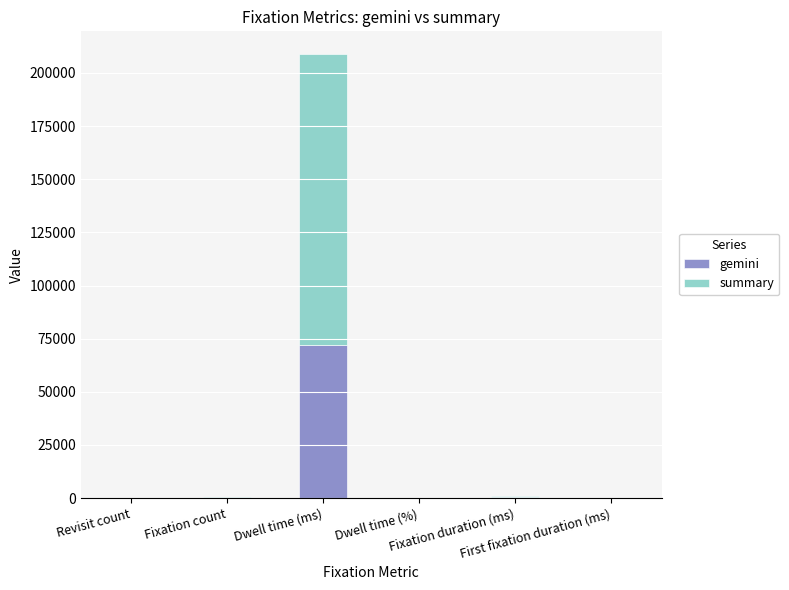

What is the maximum value for gemini?

71802.4